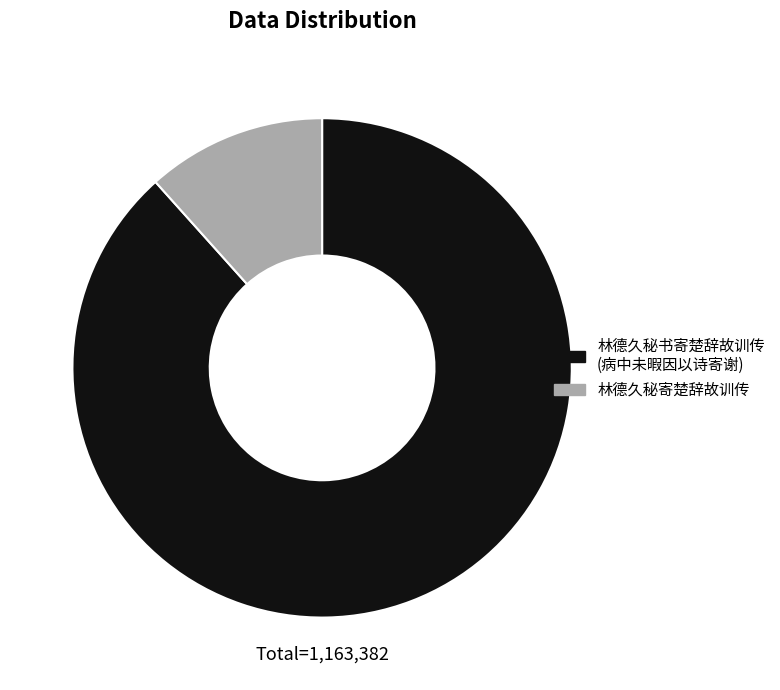

Is there a majority slice in this chart?

Yes